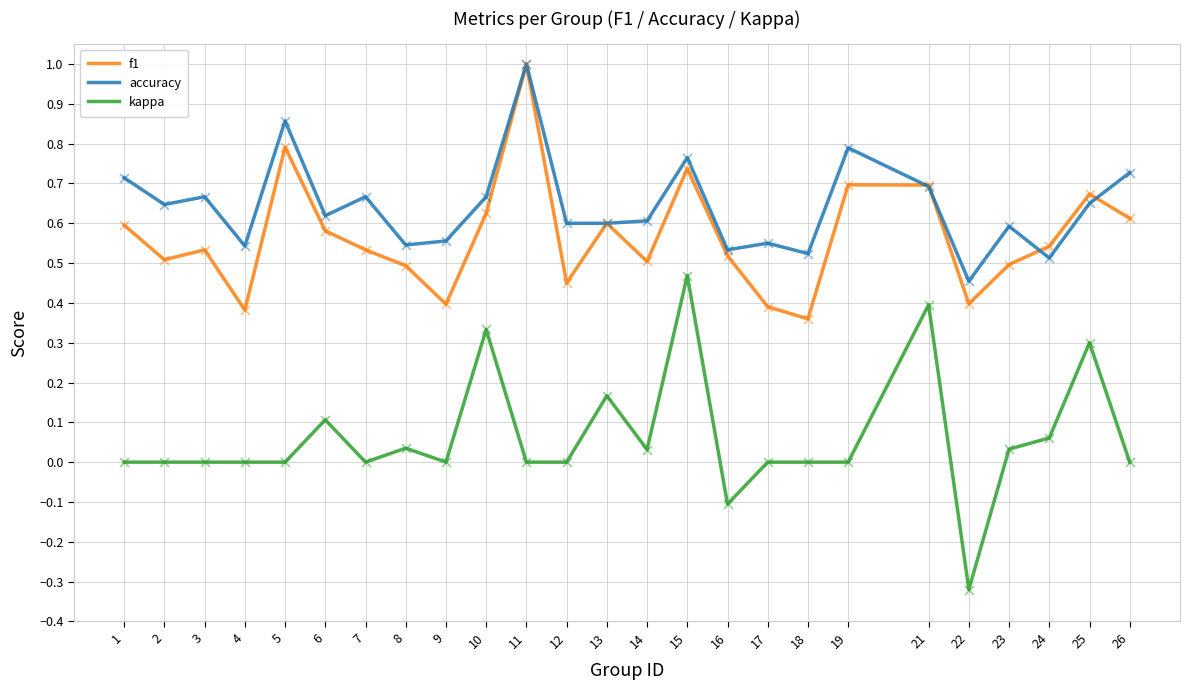

Which series has the largest range (max minus min)?

kappa